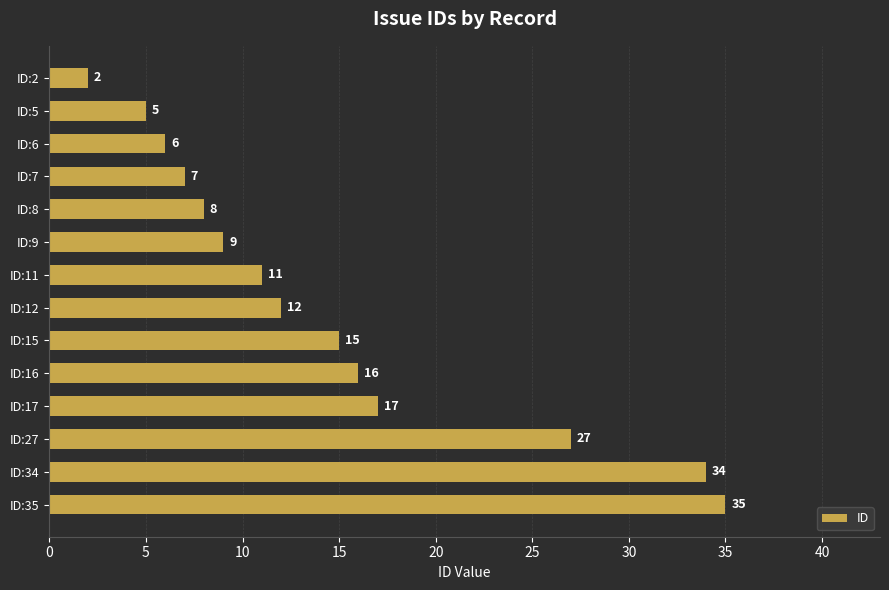

Is it true that the value at ID:16 is 16?

True